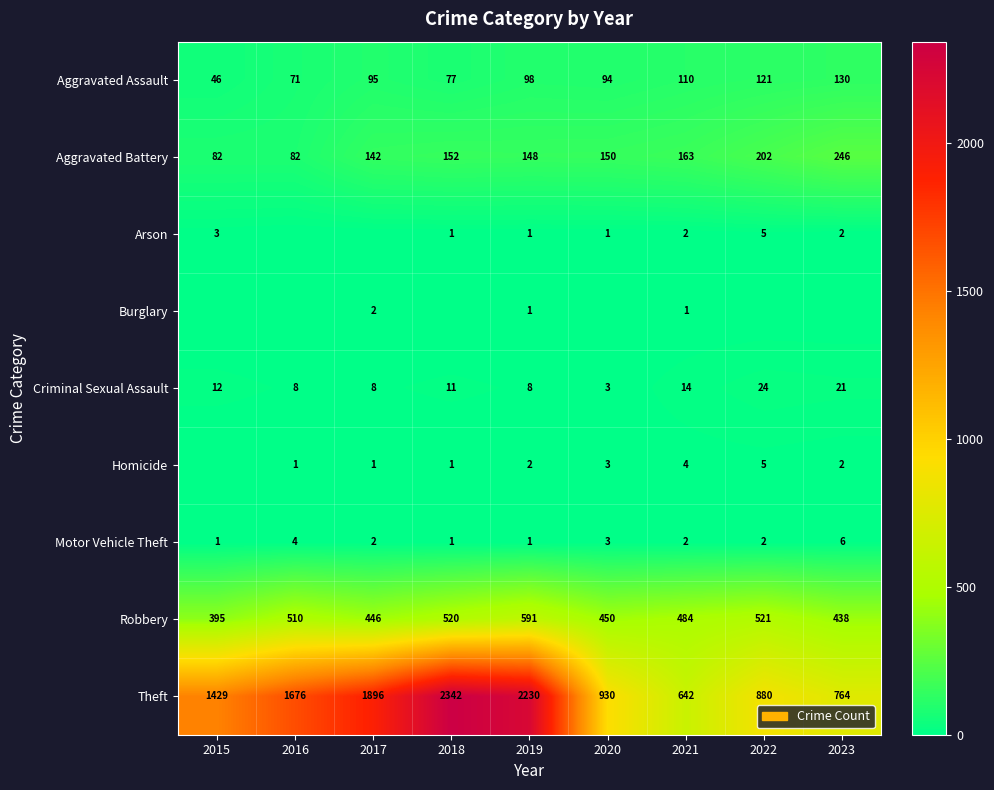

Is it true that Burglary equals 2 at 2019?

False